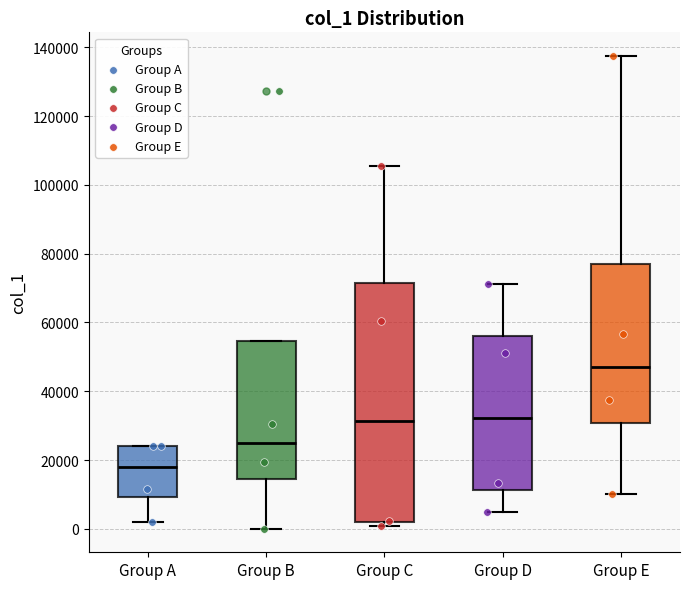

Which box has the lowest median line?

Group A